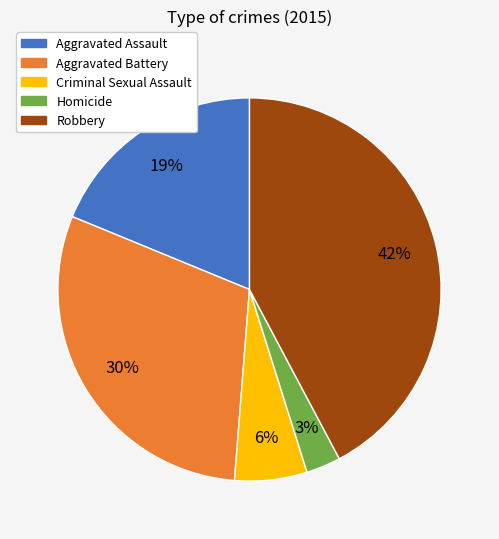

Does any single category account for the majority?

No